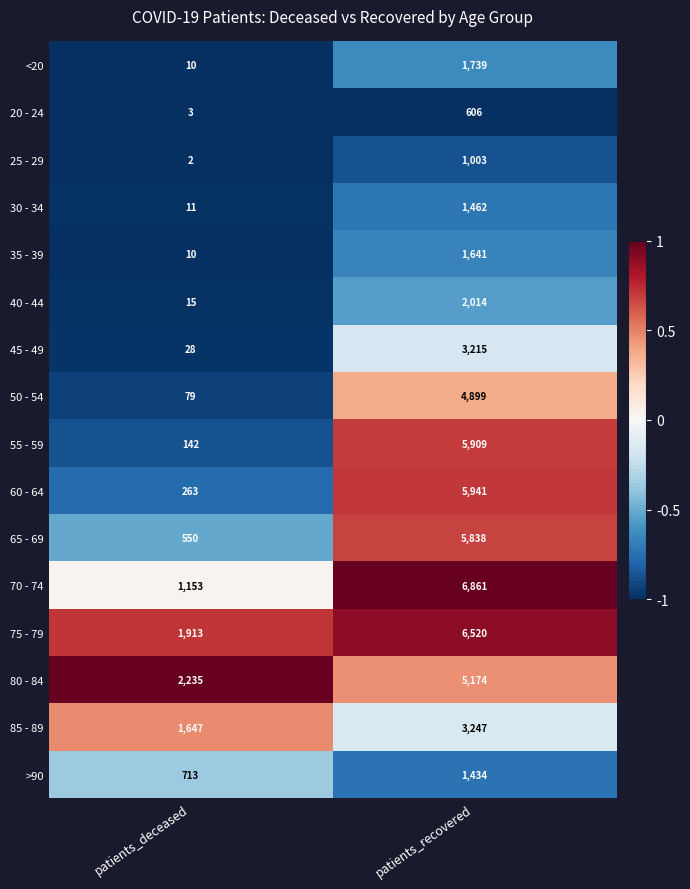

What is the total value across all series at patients_recovered?

57503